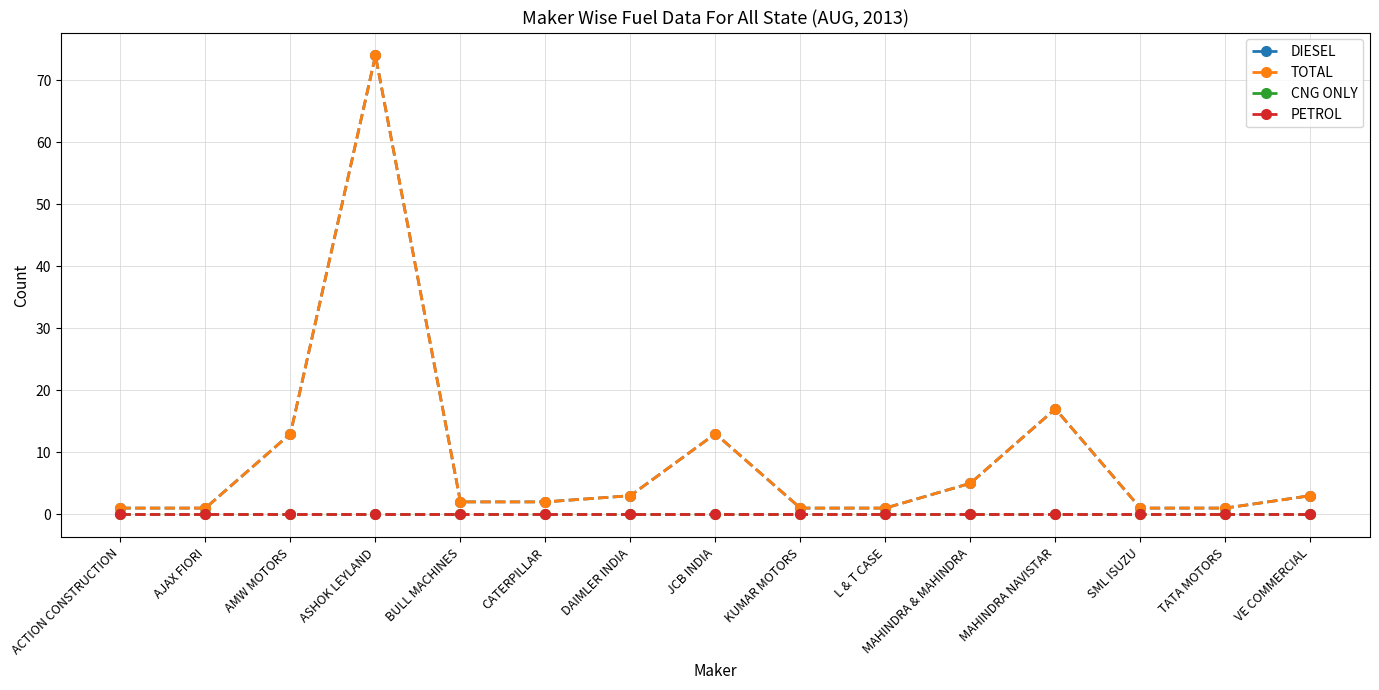

Does the chart have visible grid lines?

Yes